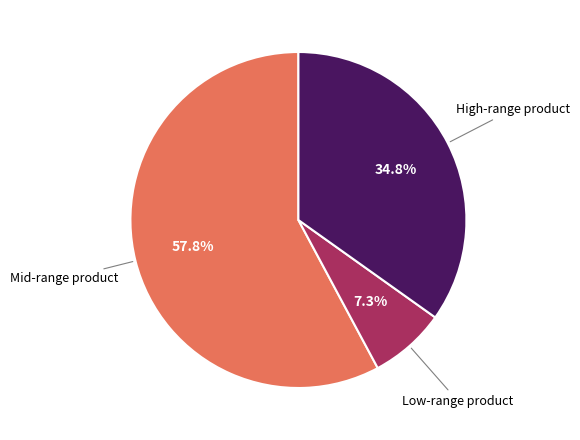

What is the smallest slice in the pie chart?

Low-range product